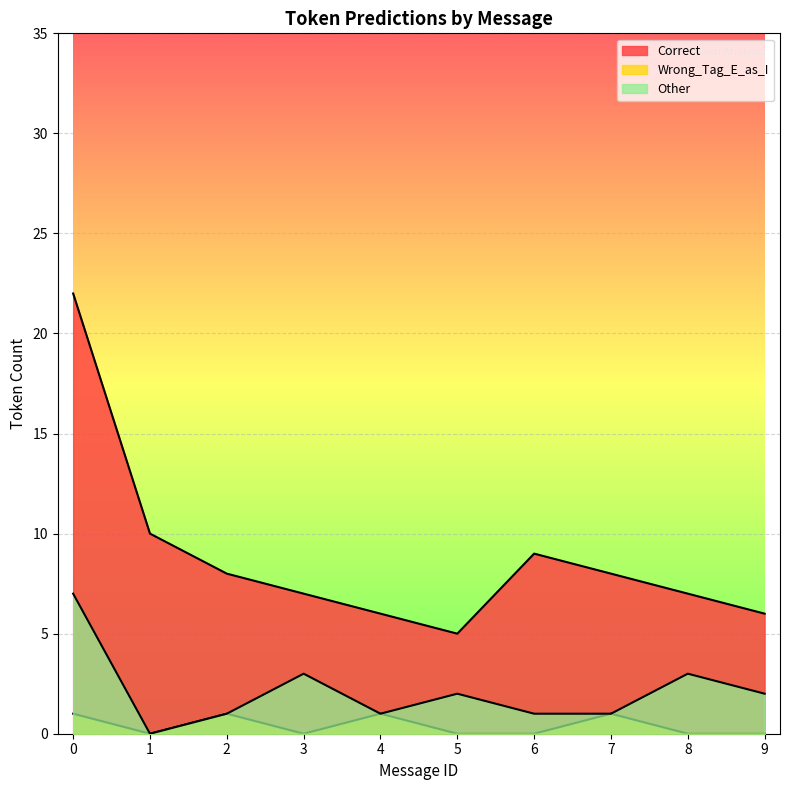

The Wrong_Tag_E_as_I series shows 1 at 8. True or false?

False